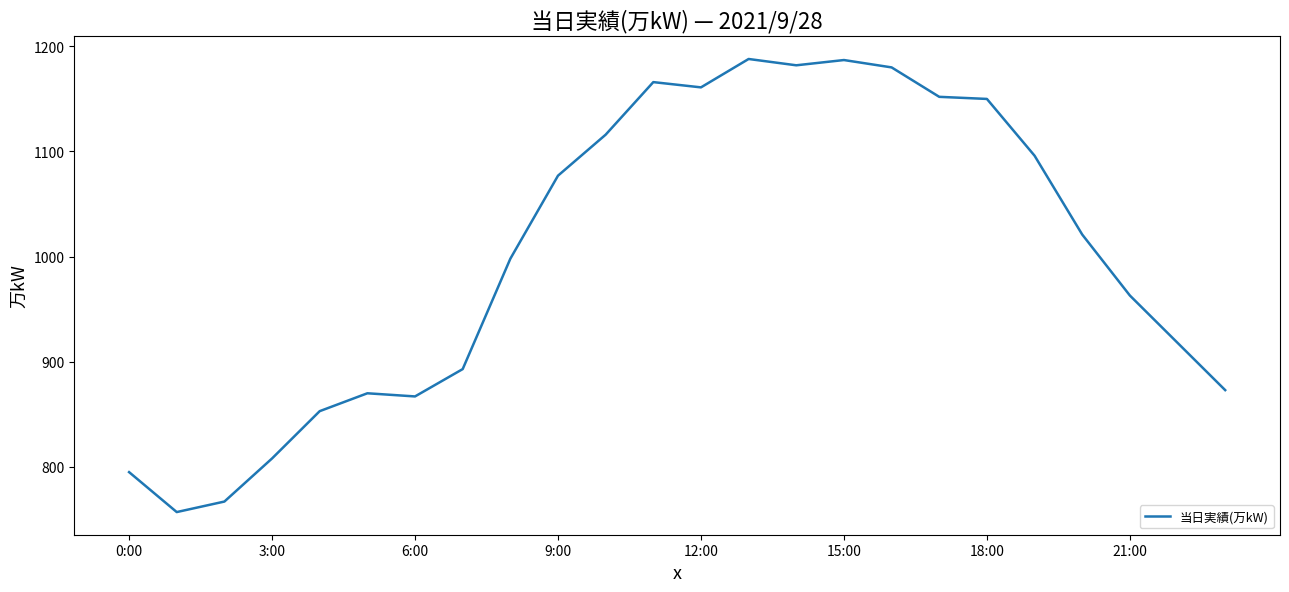

What is the difference between the maximum and minimum values?

431